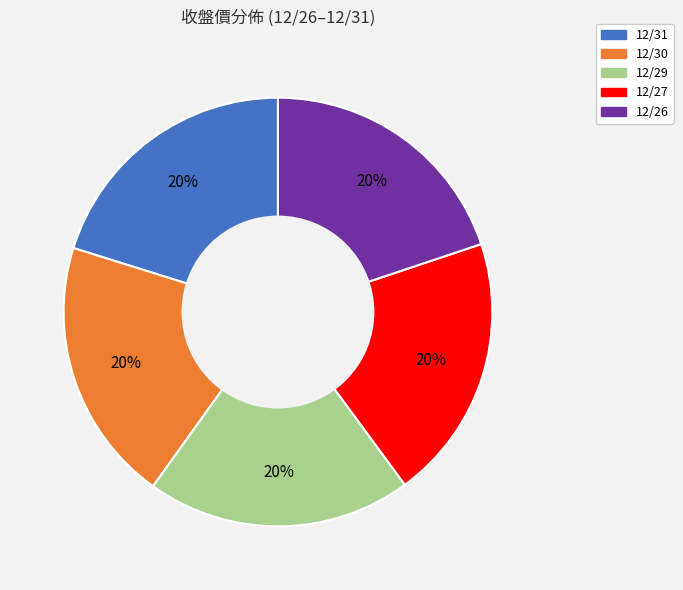

Count the number of slices in the pie.

5